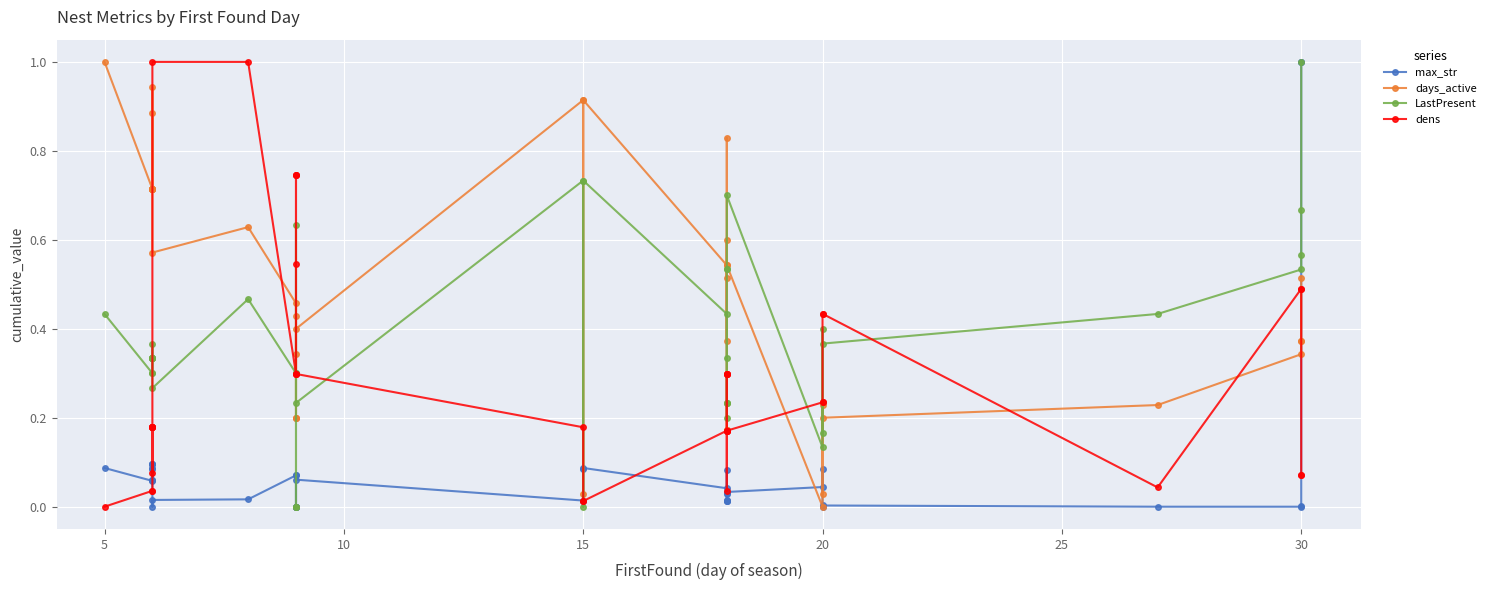

True or false: dens has a value of 0.1 at 15.

False